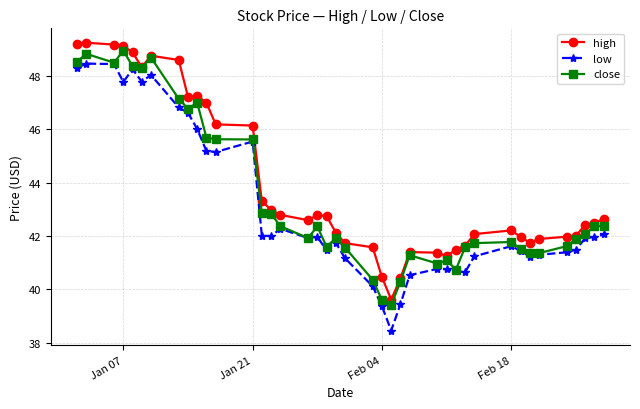

What are all the series names shown in the legend?

high, low, close